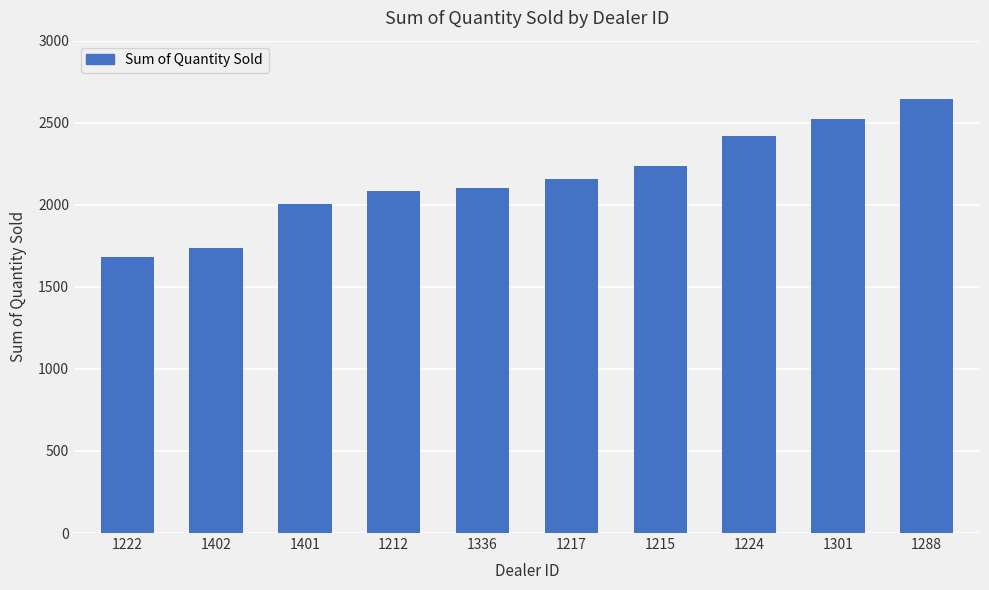

What is the approximate value at 1217, to the nearest 100?

2200